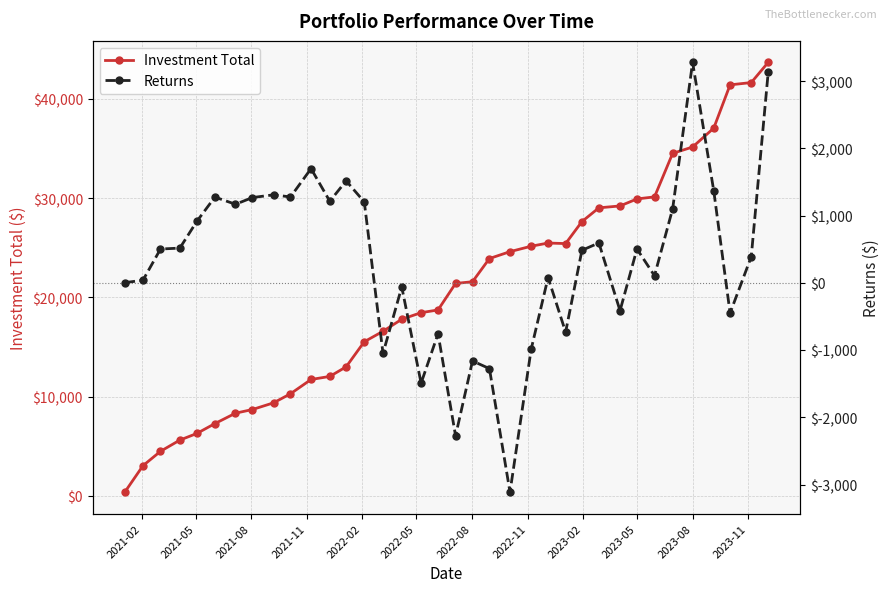

How many categories are shown in the chart?

36